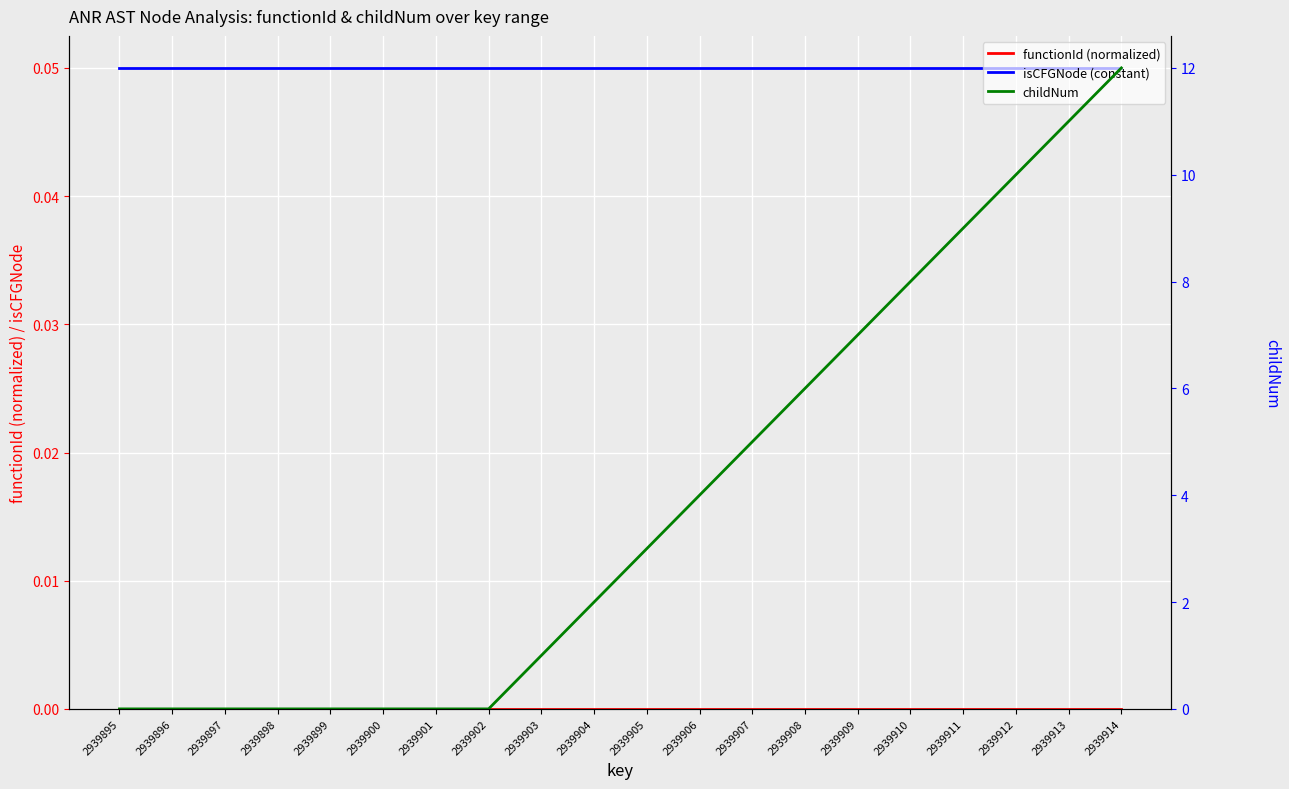

Between 2939910 and 2939912, which is larger?

2939910